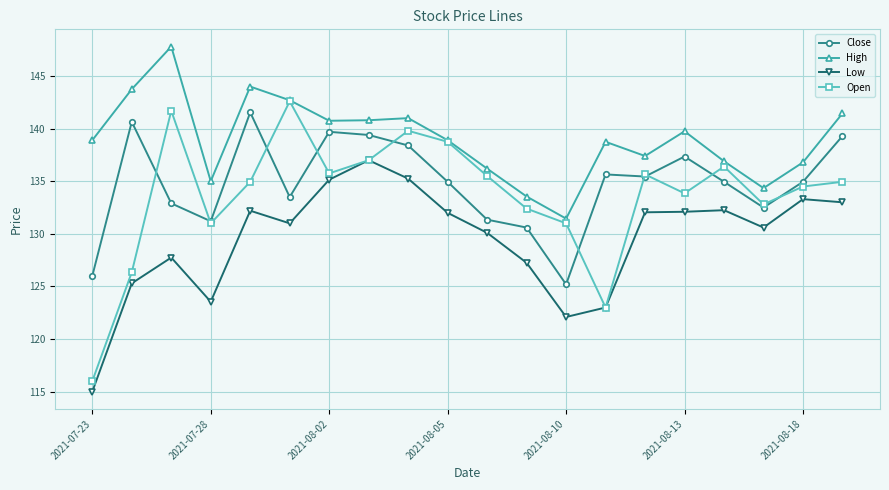

Count the number of data series in this chart.

4